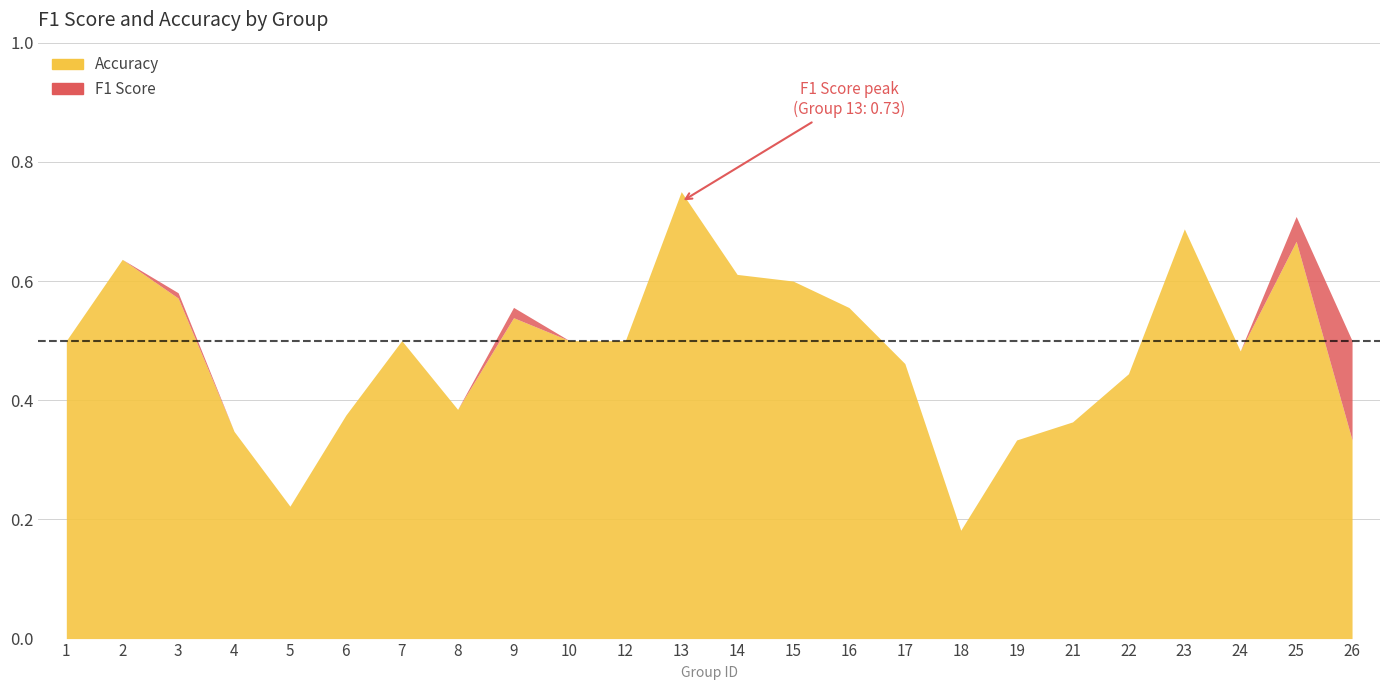

At which label is accuracy closest to 0?

18